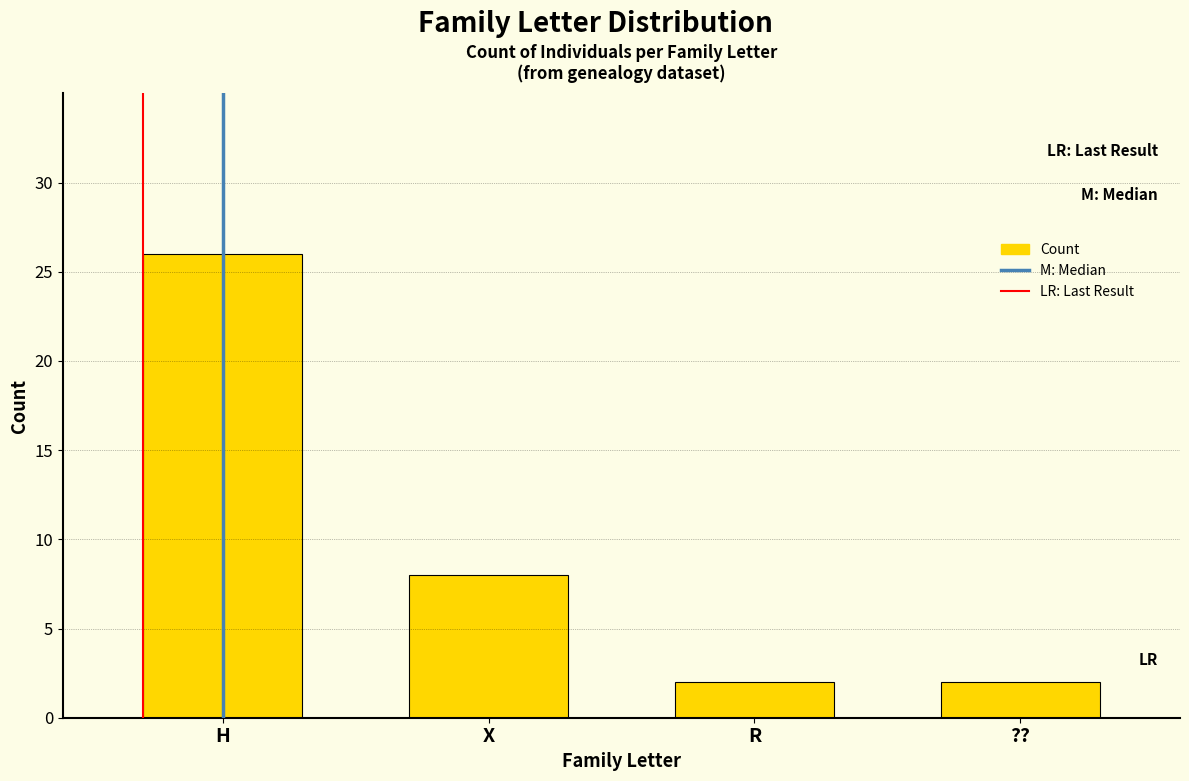

The chart shows a value of 2 at R. True or false?

True